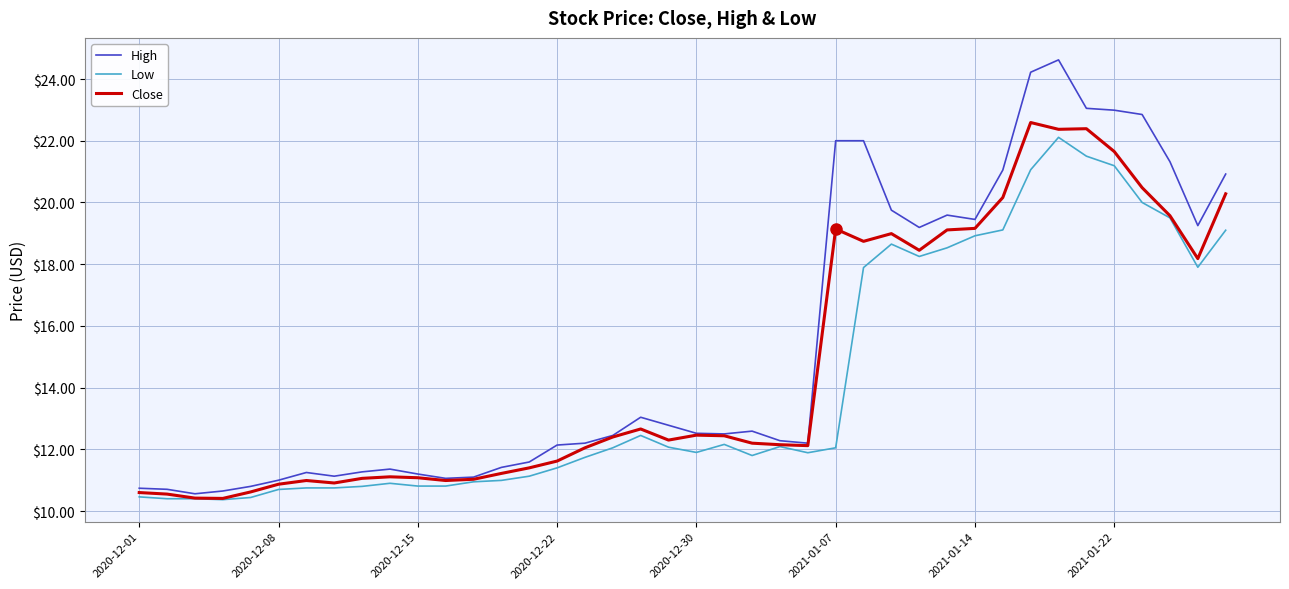

Which series has the largest total across all categories?

High